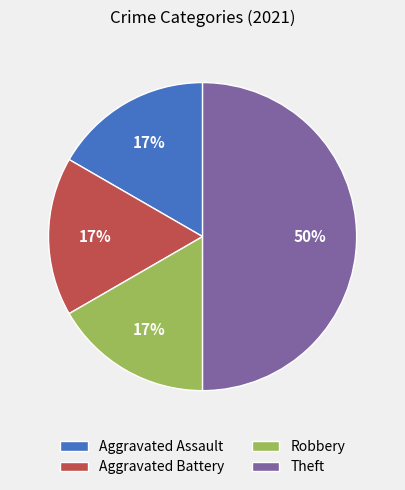

Do Theft and Robbery together represent more than half of the pie?

Yes